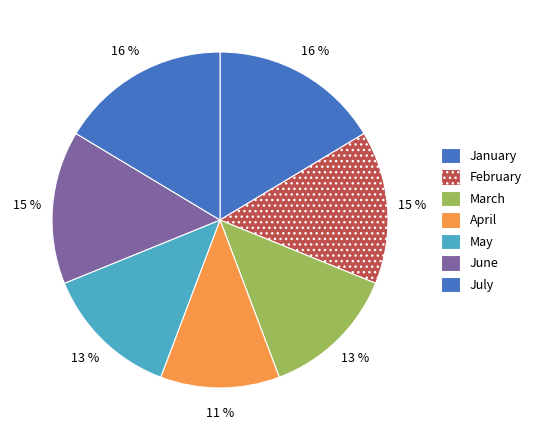

To the nearest percent, what is the difference between the largest and smallest slice percentages?

5%